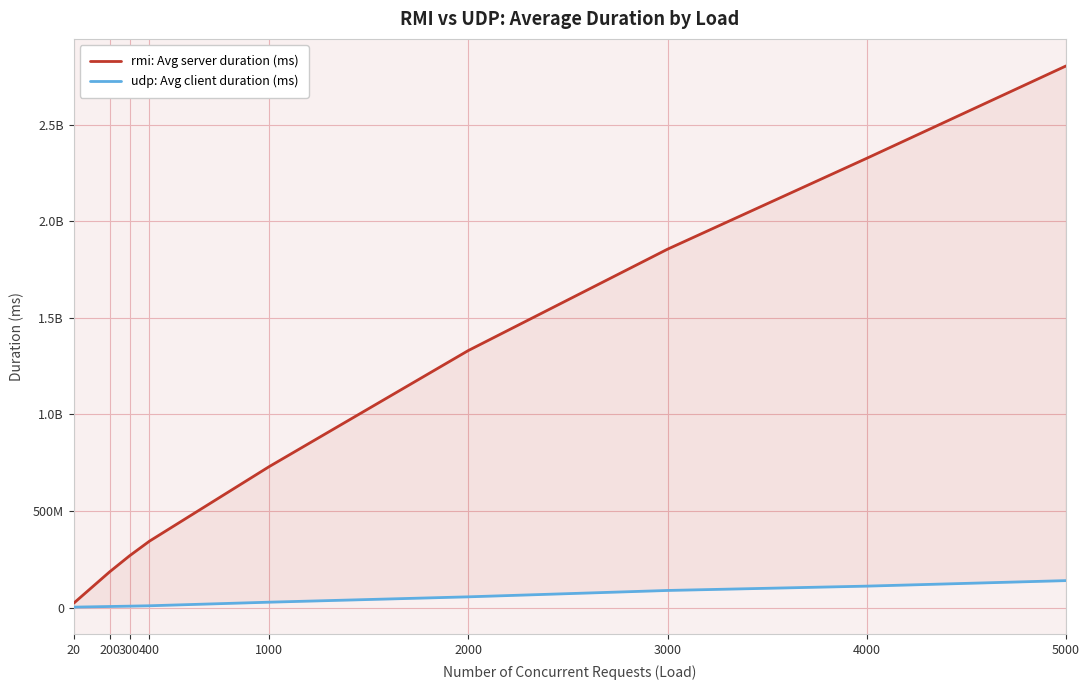

What is the difference between the second highest and second lowest values in the udp: Avg client duration (ms) series?

105515268.4